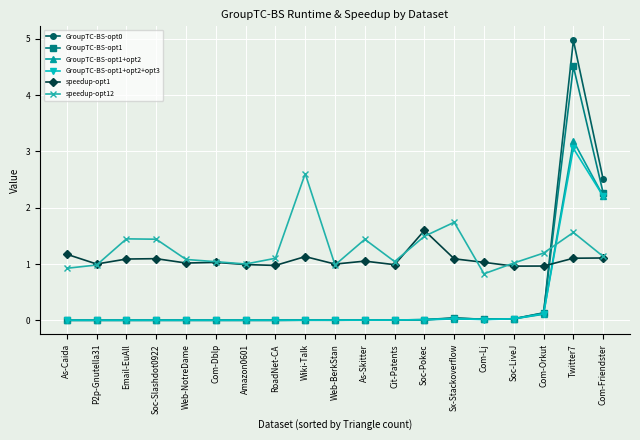

What is the difference between the GroupTC-BS-opt0 values at Sx-Stackoverflow and Twitter7?

4.9